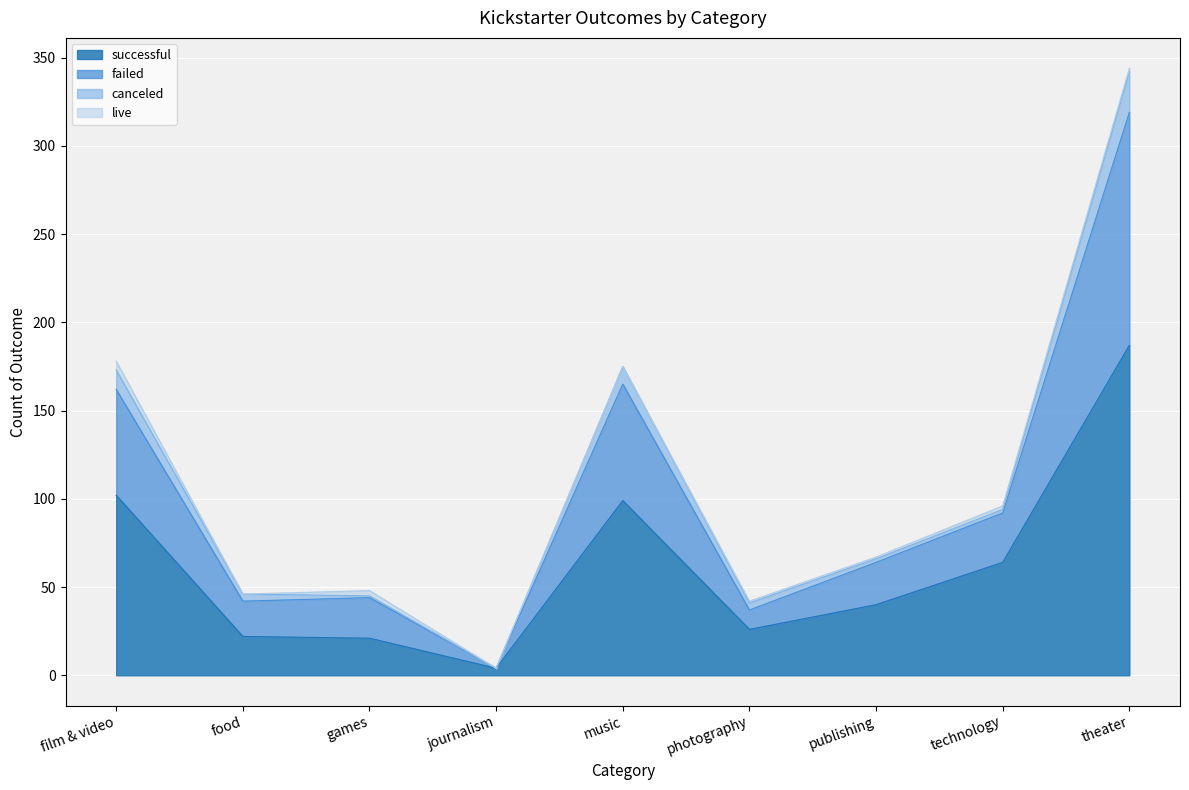

True or false: failed and successful intersect in this chart.

False